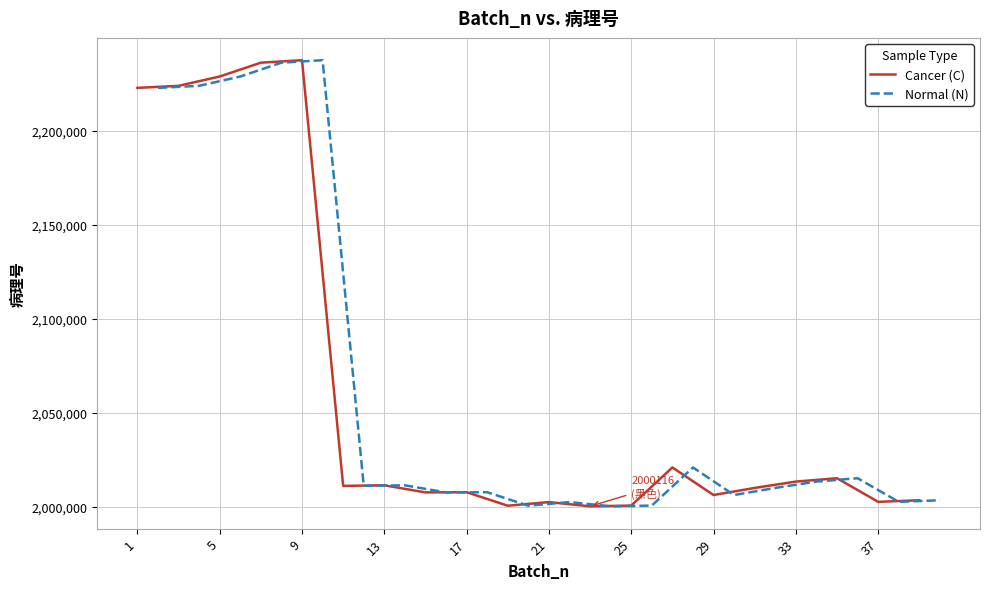

What is the difference between the maximum and second lowest values in the Normal (N) series?

237242